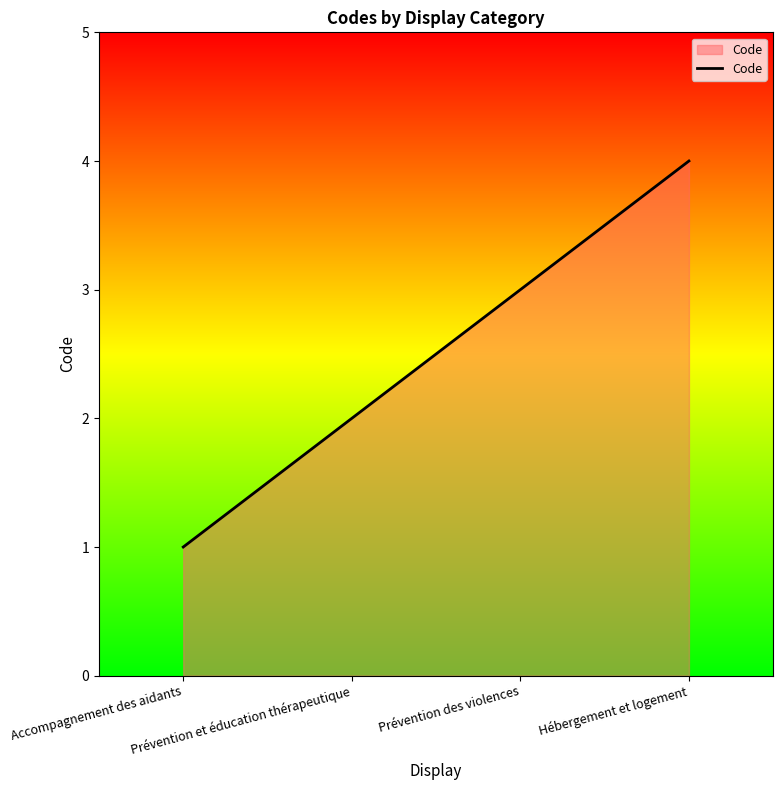

What is the difference between the maximum and minimum values?

3